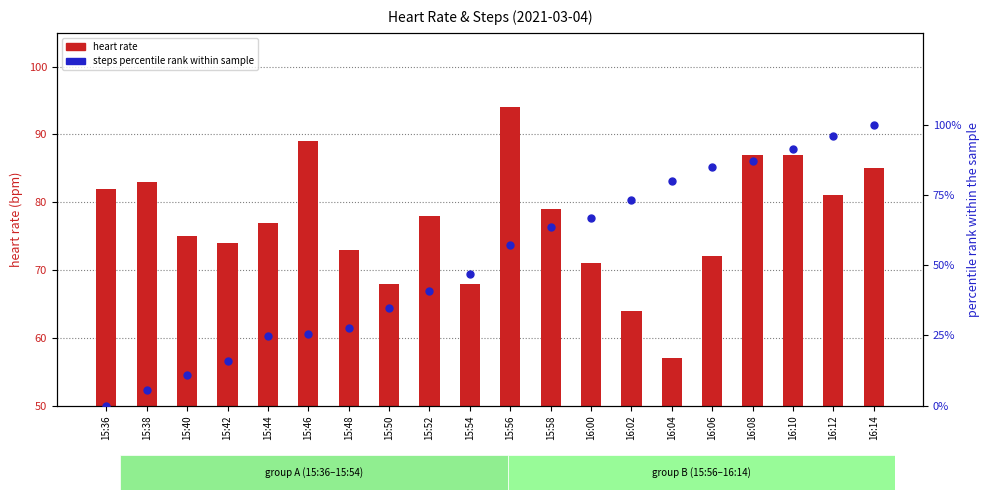

Is the value of heart rate at 16:12 greater than the value of steps percentile at 15:56?

Yes